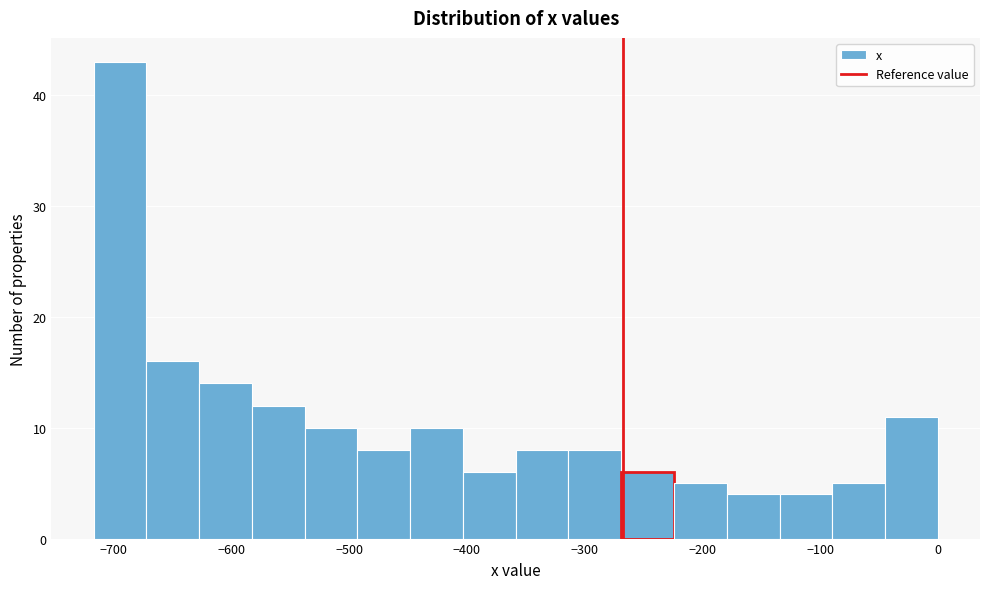

How tall is the bar that spans -360 to -310 on the x-axis? Neither the bar edges nor the heights are printed on the chart, so give them approximately, as read against the axes.

8